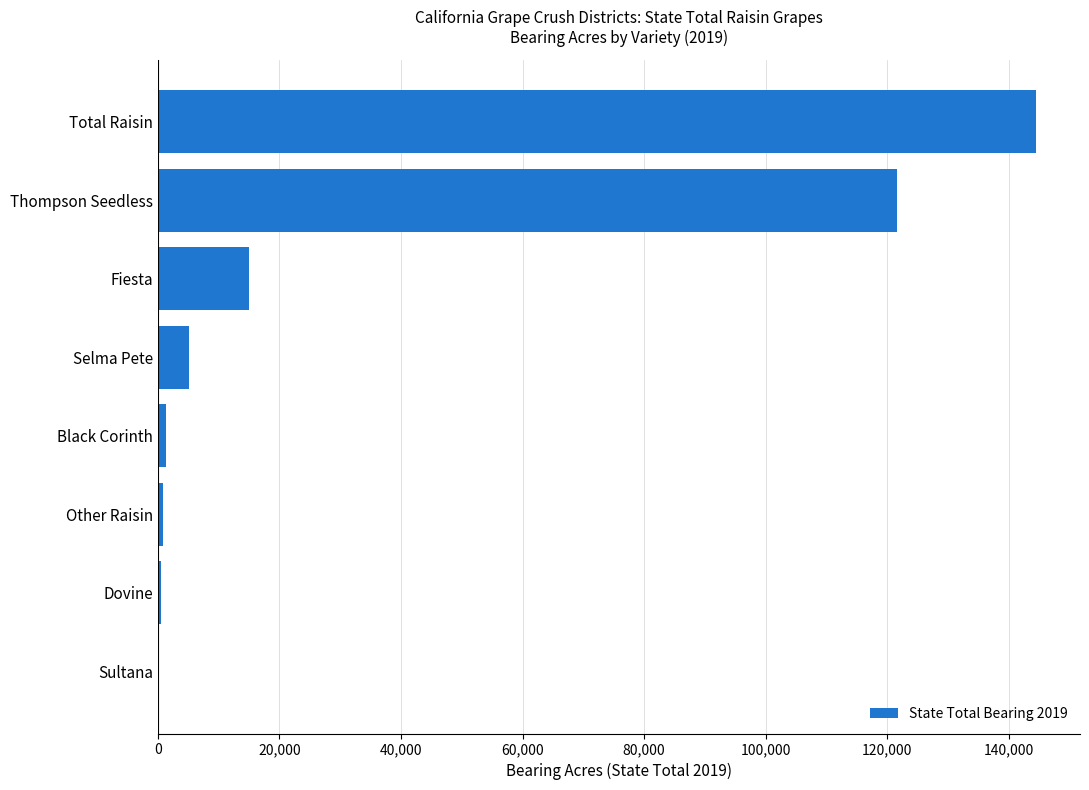

Where is the data nearest to the value 72307?

Thompson Seedless